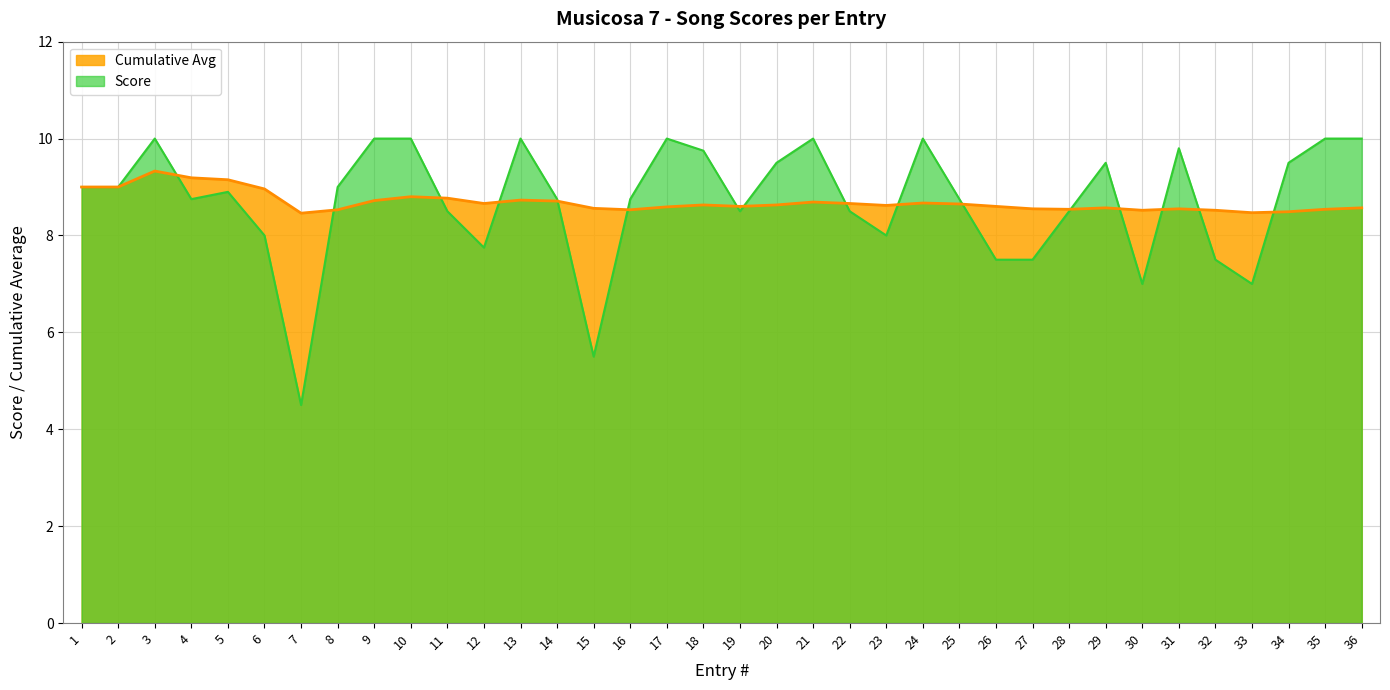

Where do Score and Cumulative Avg first cross each other?

3 and 4